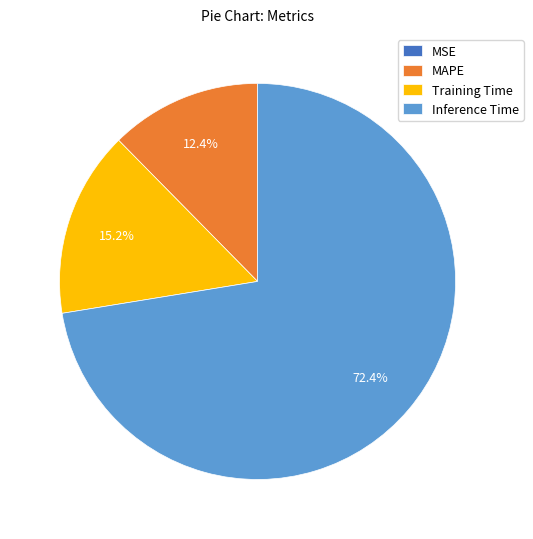

To the nearest percent, what is the average slice percentage?

25%